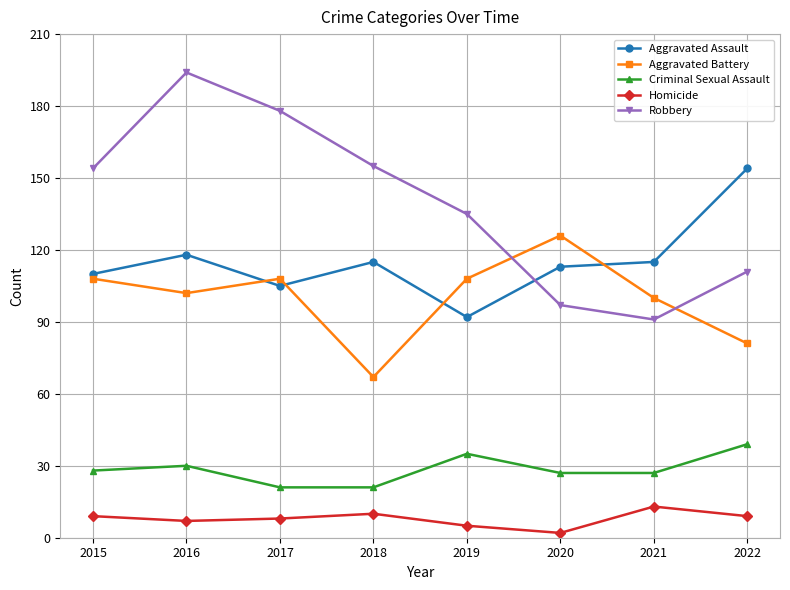

Reading right to left, what are all the values shown in this chart?

Aggravated Assault: 2022=154	2021=115	2020=113	2019=92	2018=115	2017=105	2016=118	2015=110
Aggravated Battery: 2022=81	2021=100	2020=126	2019=108	2018=67	2017=108	2016=102	2015=108
Criminal Sexual Assault: 2022=39	2021=27	2020=27	2019=35	2018=21	2017=21	2016=30	2015=28
Homicide: 2022=9	2021=13	2020=2	2019=5	2018=10	2017=8	2016=7	2015=9
Robbery: 2022=111	2021=91	2020=97	2019=135	2018=155	2017=178	2016=194	2015=154